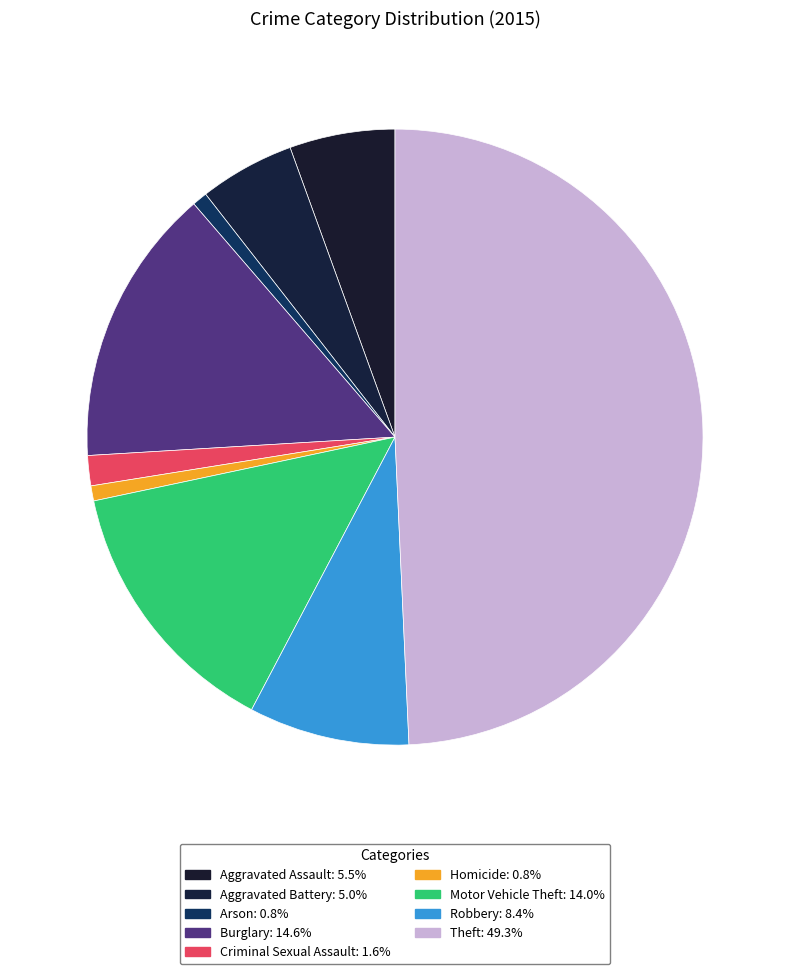

Between Aggravated Assault and Aggravated Battery, which is larger?

Aggravated Assault